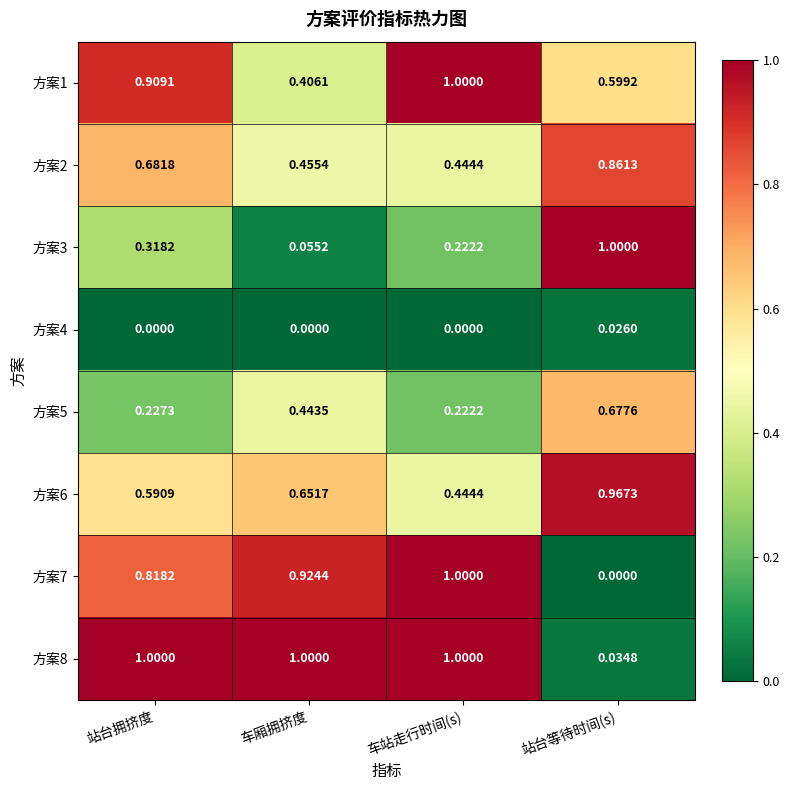

Which series changed the most between 站台拥挤度 and 站台等待时间(s)?

方案8